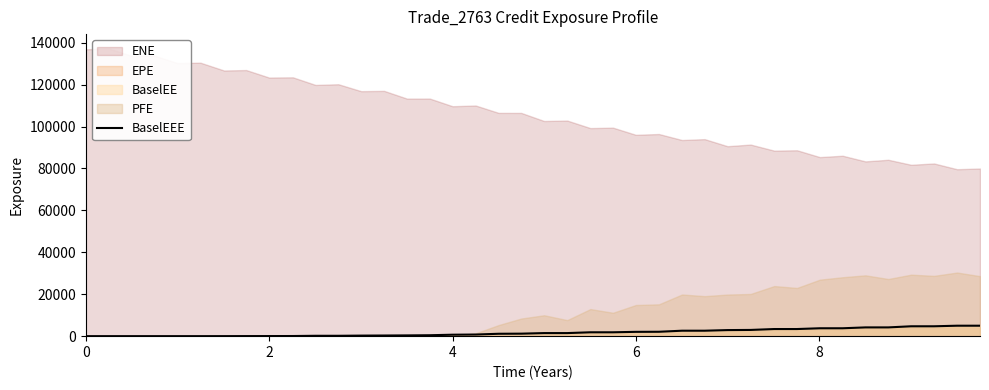

What is the maximum value for BaselEEE?

4985.3